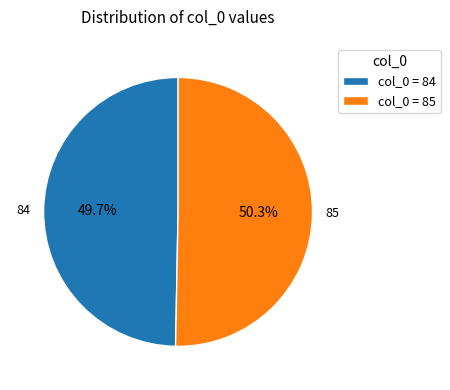

How many slices are in this pie chart?

2